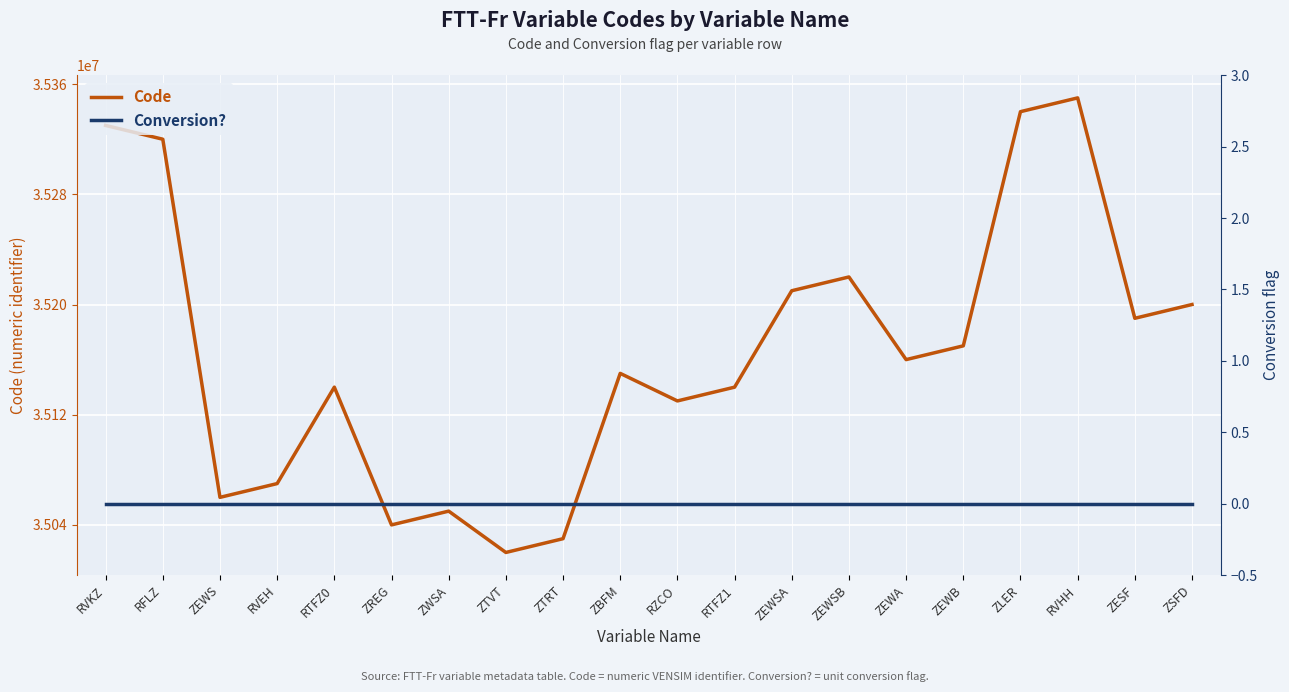

List the series in order of their overall mean, lowest first.

Conversion?, Code